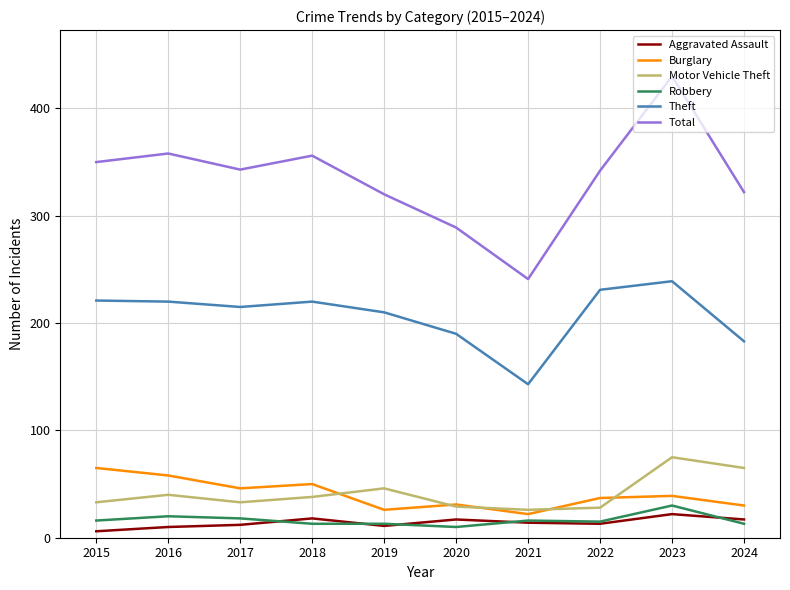

How many series are shown in this chart?

6